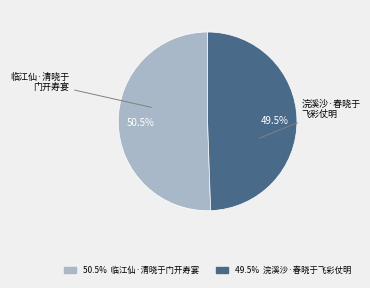

Count the number of slices in the pie.

2